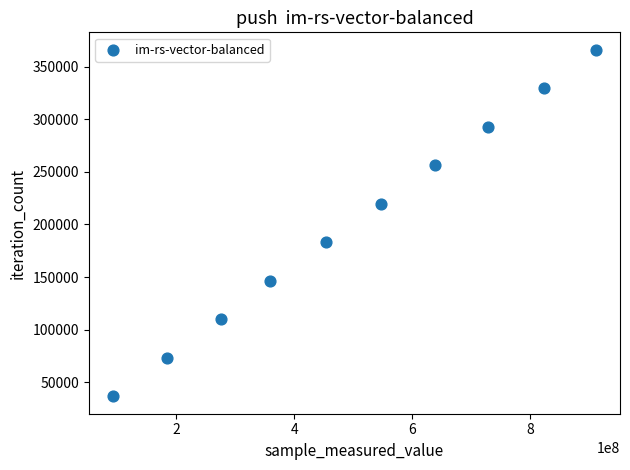

What is the average Y value?

201355